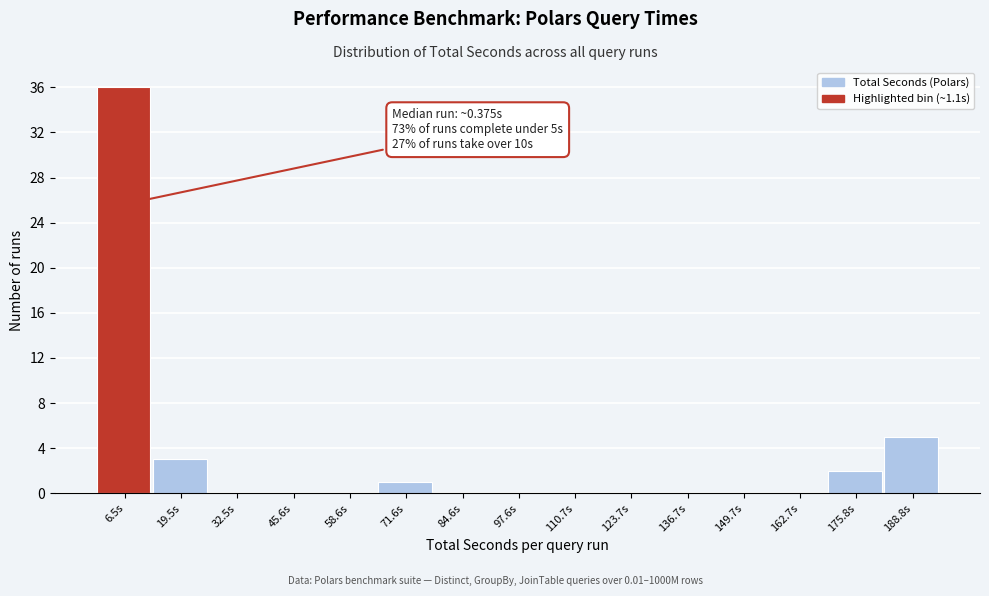

Which range on the x-axis has the tallest bar?

0 to 14